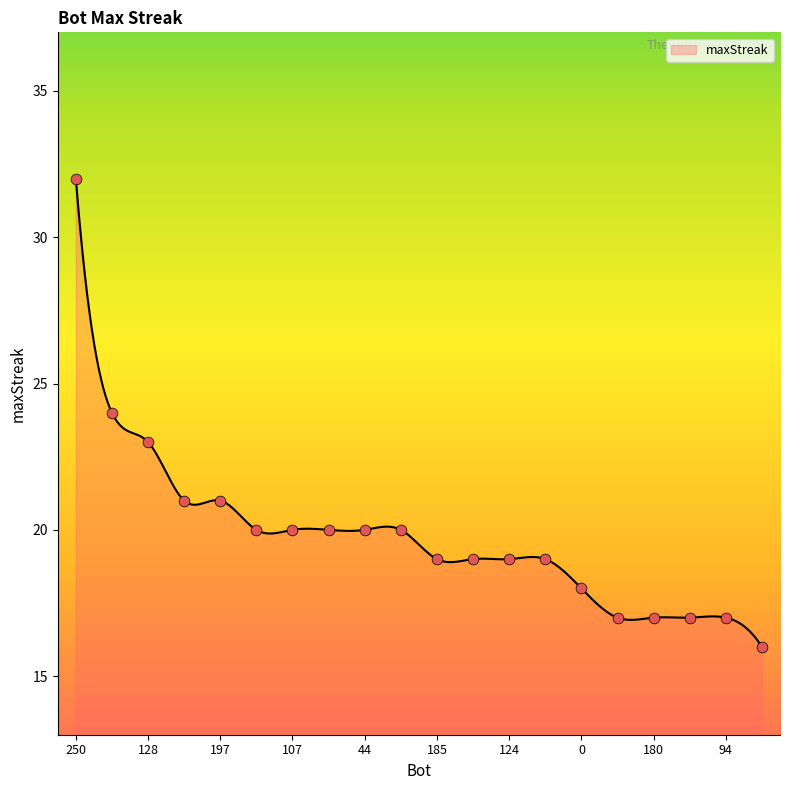

What is the change in value from 128 to 238?

-2